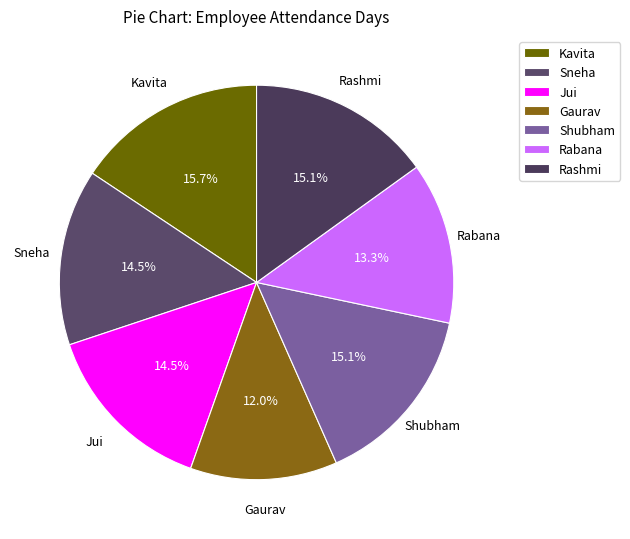

Approximately how many times larger is the value at Rashmi compared to Sneha?

1.0